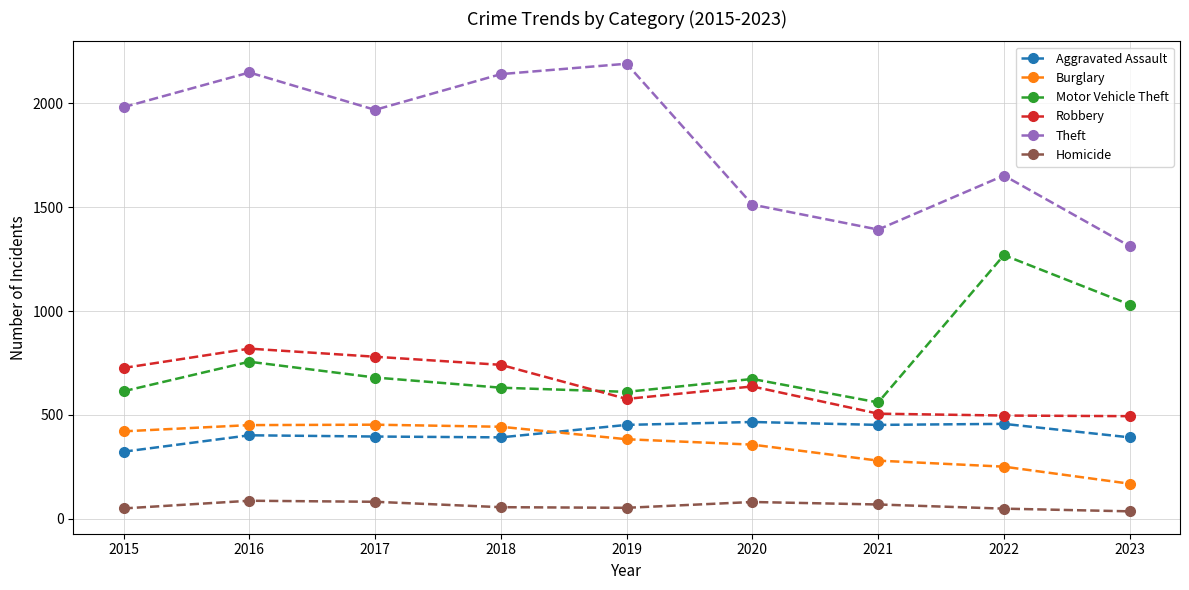

True or false: Motor Vehicle Theft and Aggravated Assault intersect in this chart.

False